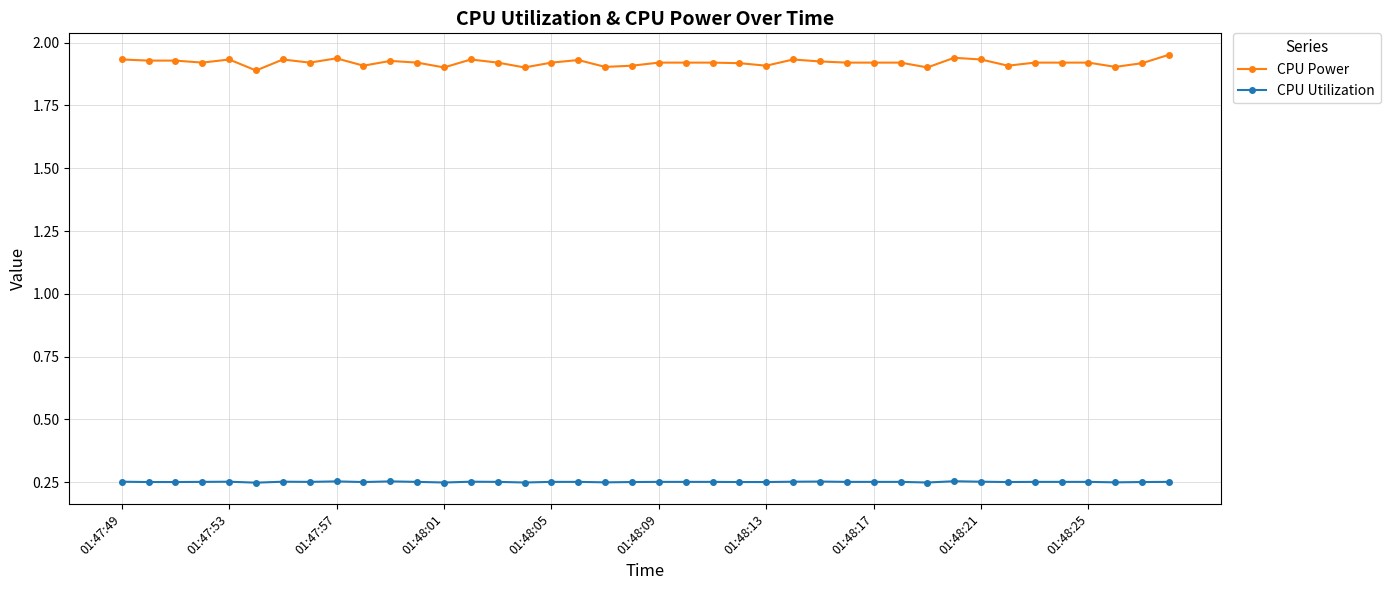

List the series in order of their peak value, highest first.

CPU Power, CPU Utilization